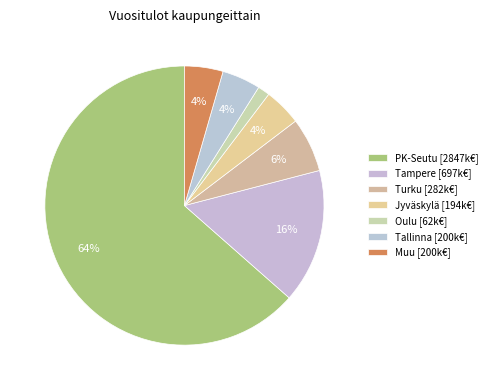

Approximately how many times larger is the value at Oulu compared to Jyväskylä?

0.3